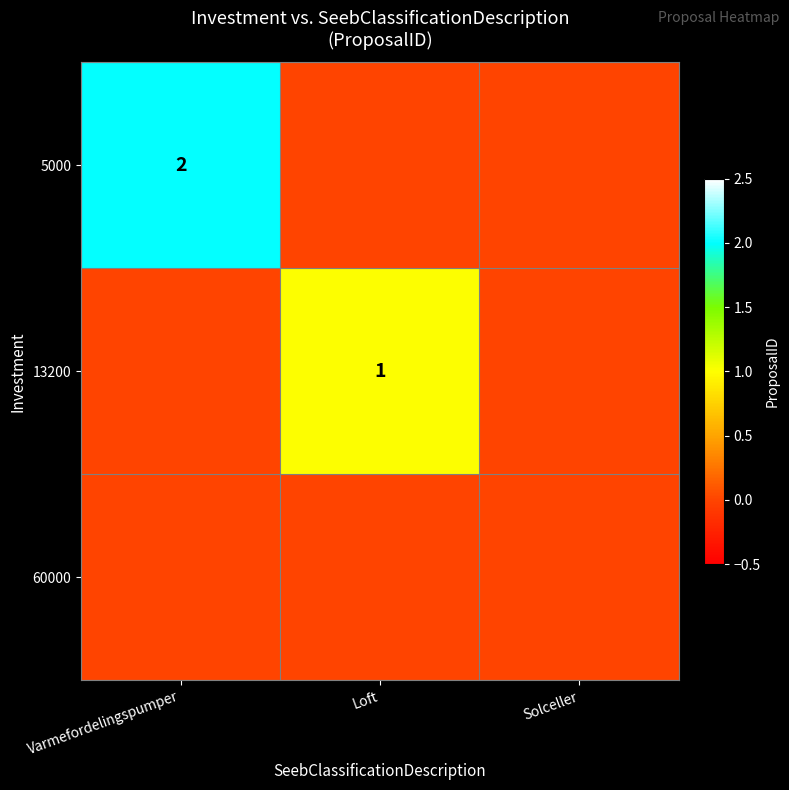

True or false: 5000 has a value of 0 at Loft.

True